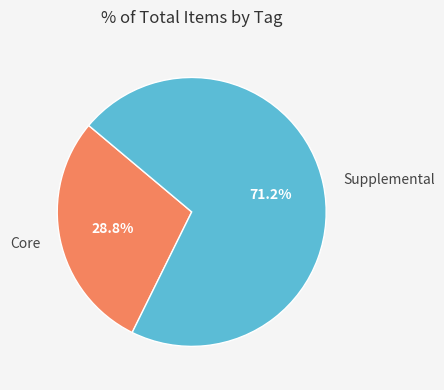

The Core slice represents 14% of the pie. True or false?

False